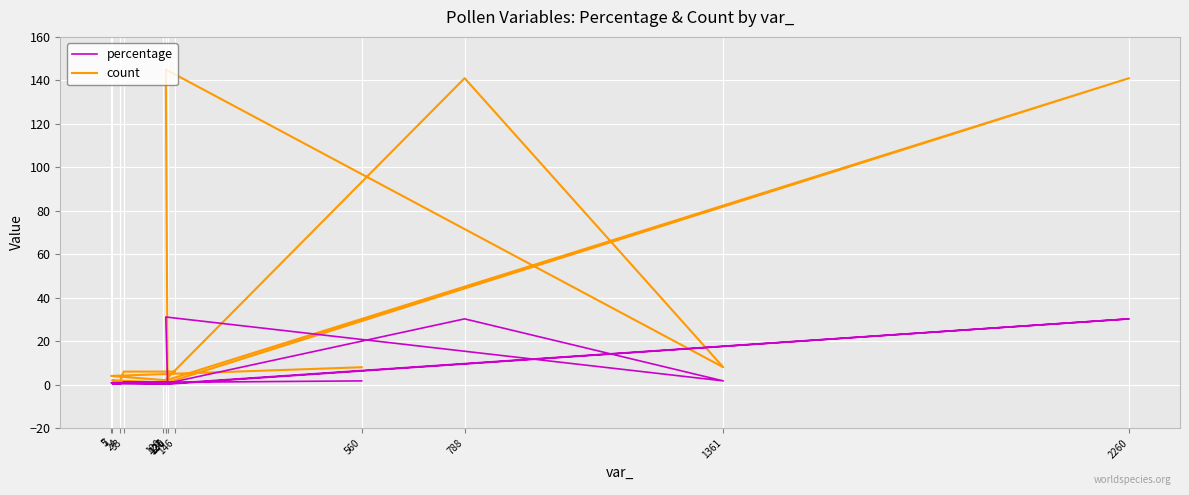

What is the total value across all series at 560?

9.7